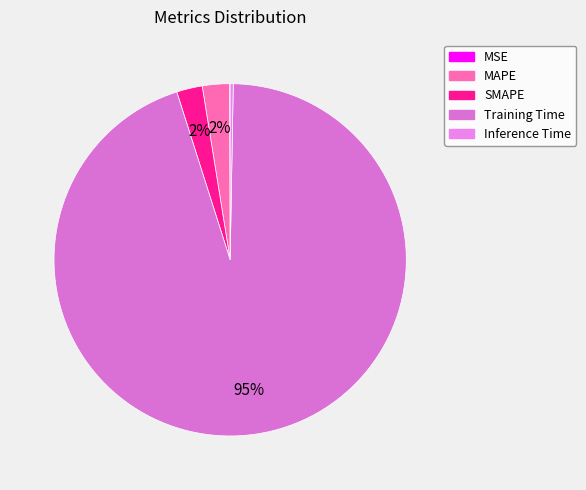

Is it true that SMAPE is 16% of the pie?

False